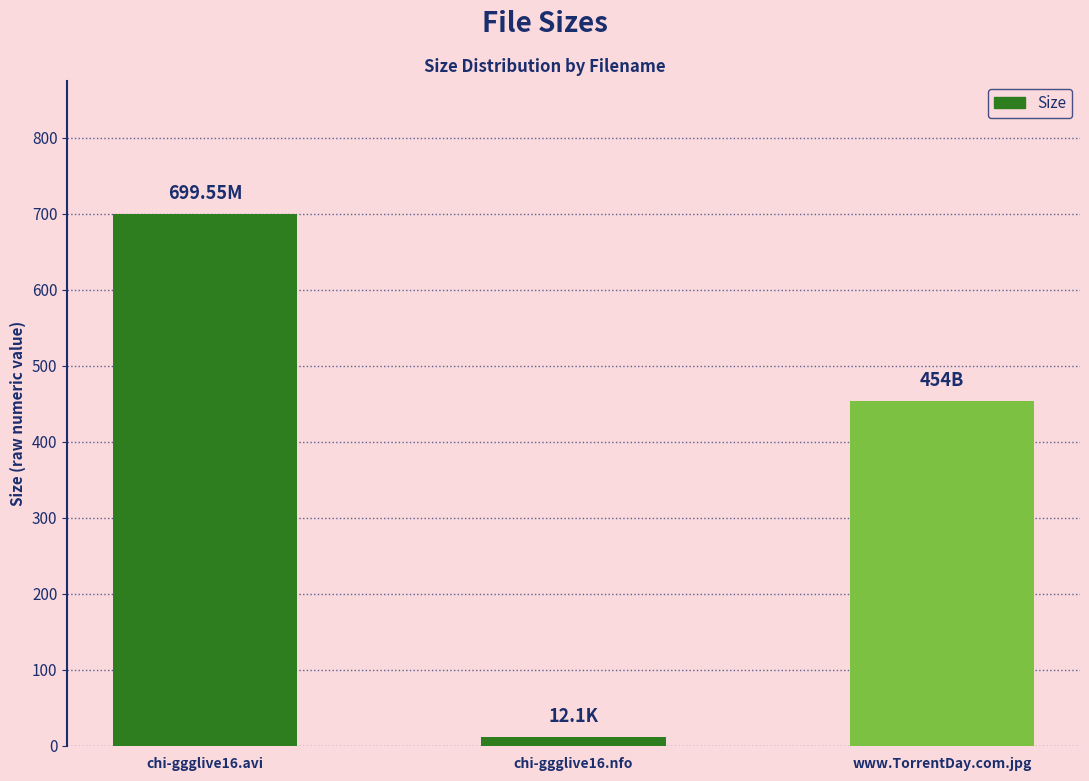

Rank the categories by value from lowest to highest.

chi-ggglive16.nfo, www.TorrentDay.com.jpg, chi-ggglive16.avi